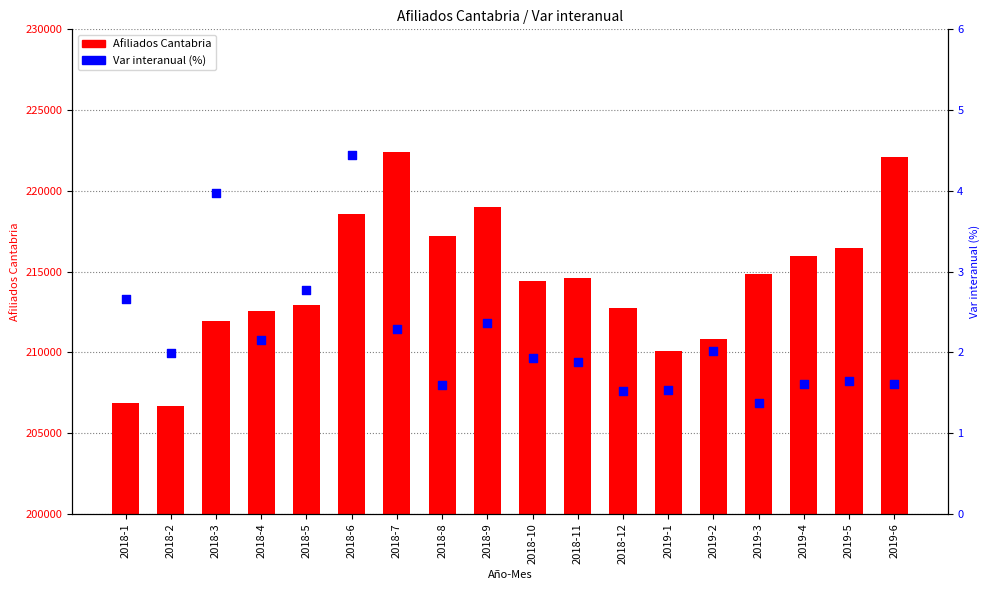

Is the value of Afiliados Cantabria. Var interanual at 2018-2 greater than the value of Afiliados Cantabria at 2018-12?

No